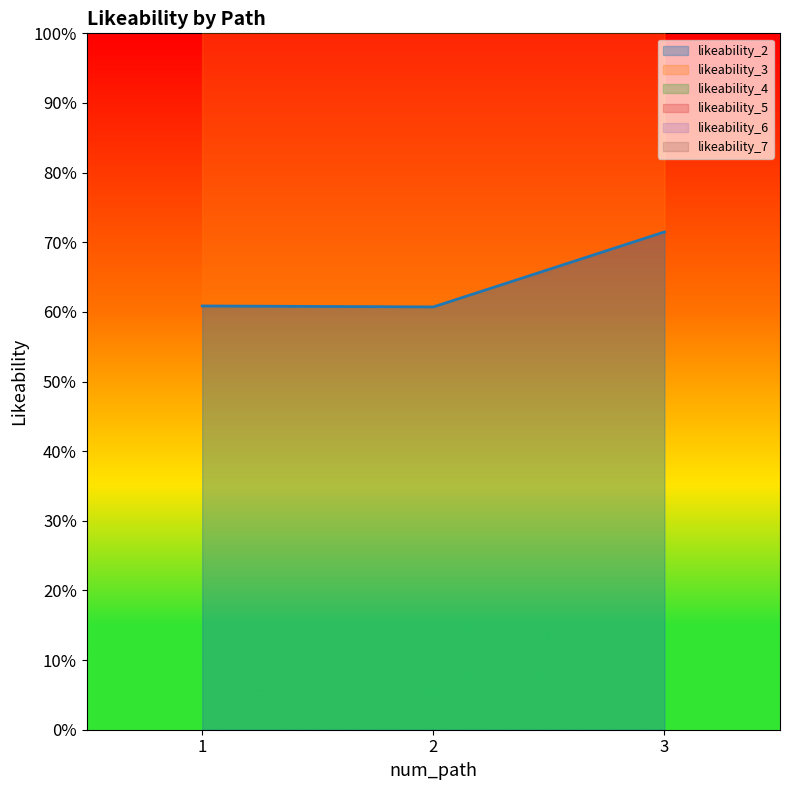

Between 3 and 1, which is larger?

3